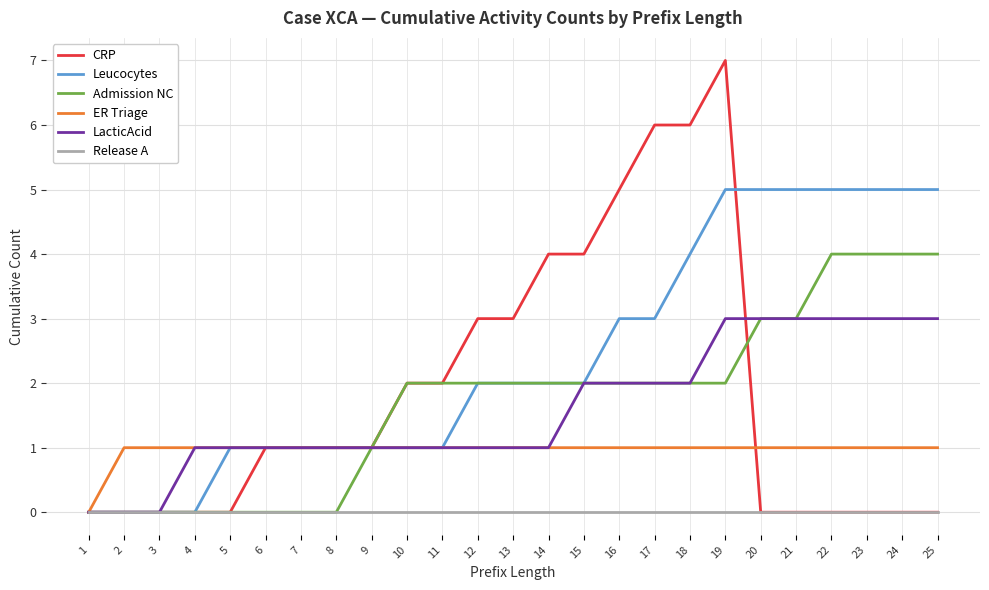

Rank the series by their maximum value, from lowest to highest.

Release A, ER Triage, LacticAcid, Admission NC, Leucocytes, CRP